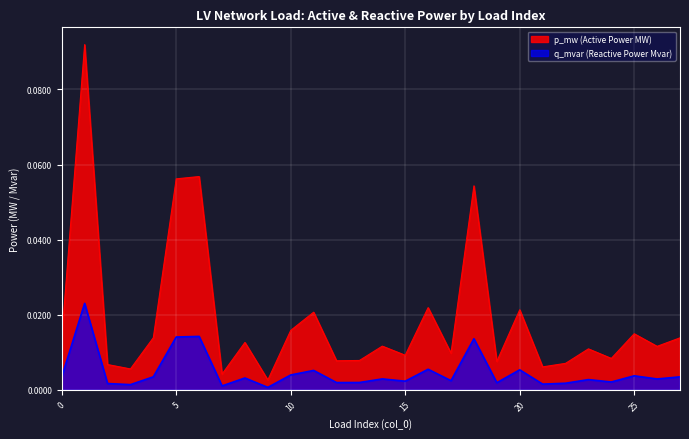

True or false: q_mvar and p_mw intersect in this chart.

False